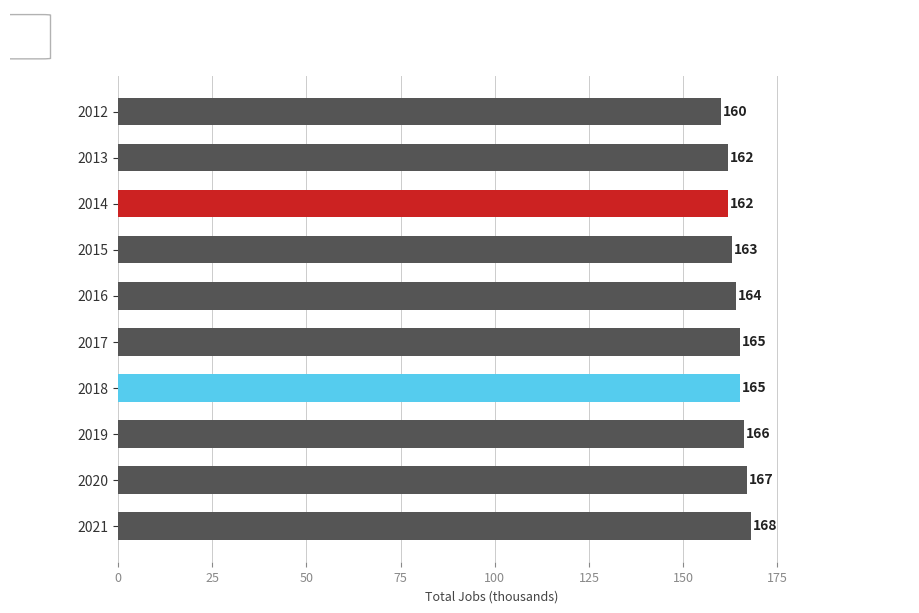

What is the greatest value displayed?

168